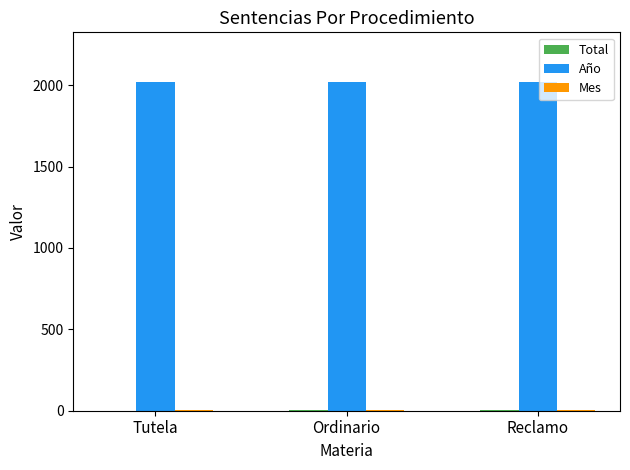

Which series has the largest total across all categories?

Año